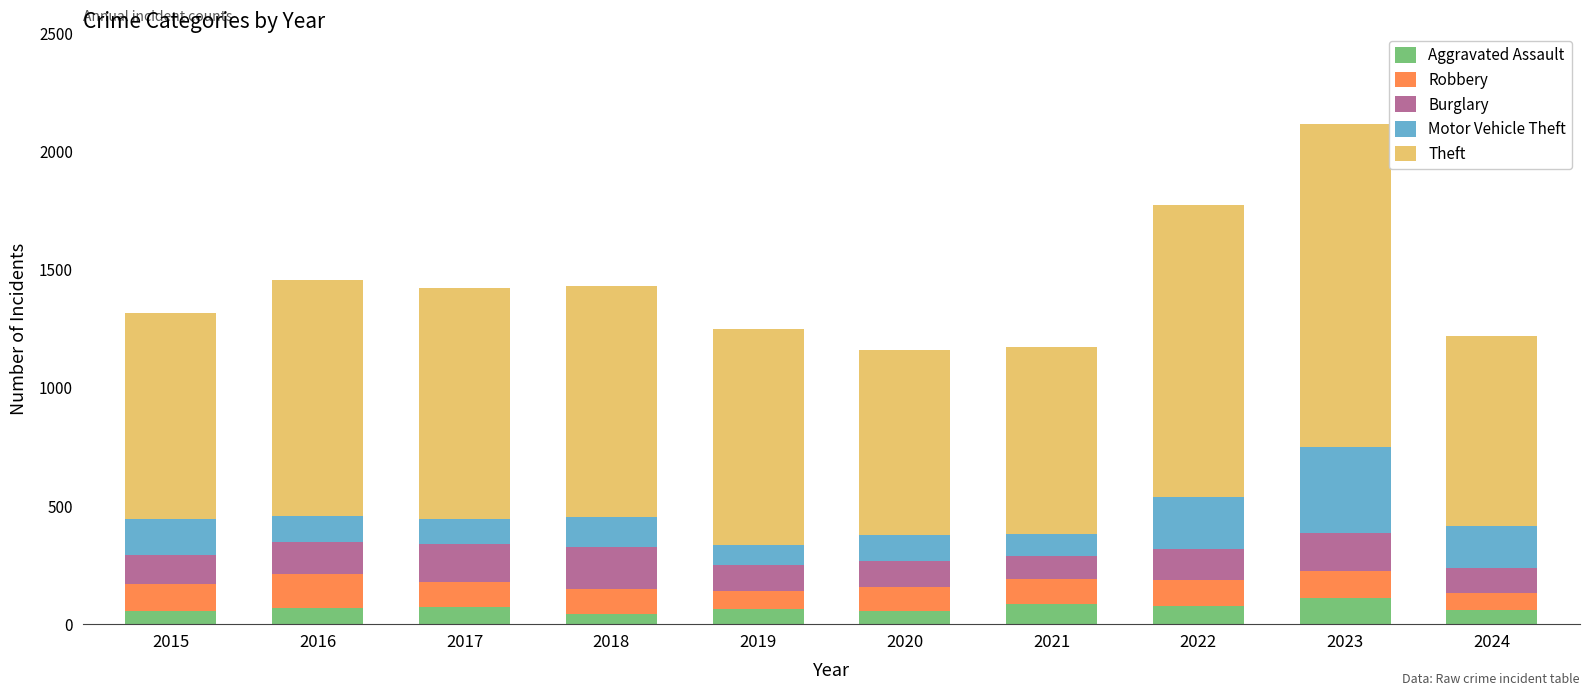

What is the sum of the Aggravated Assault values at 2022 and 2020?

134